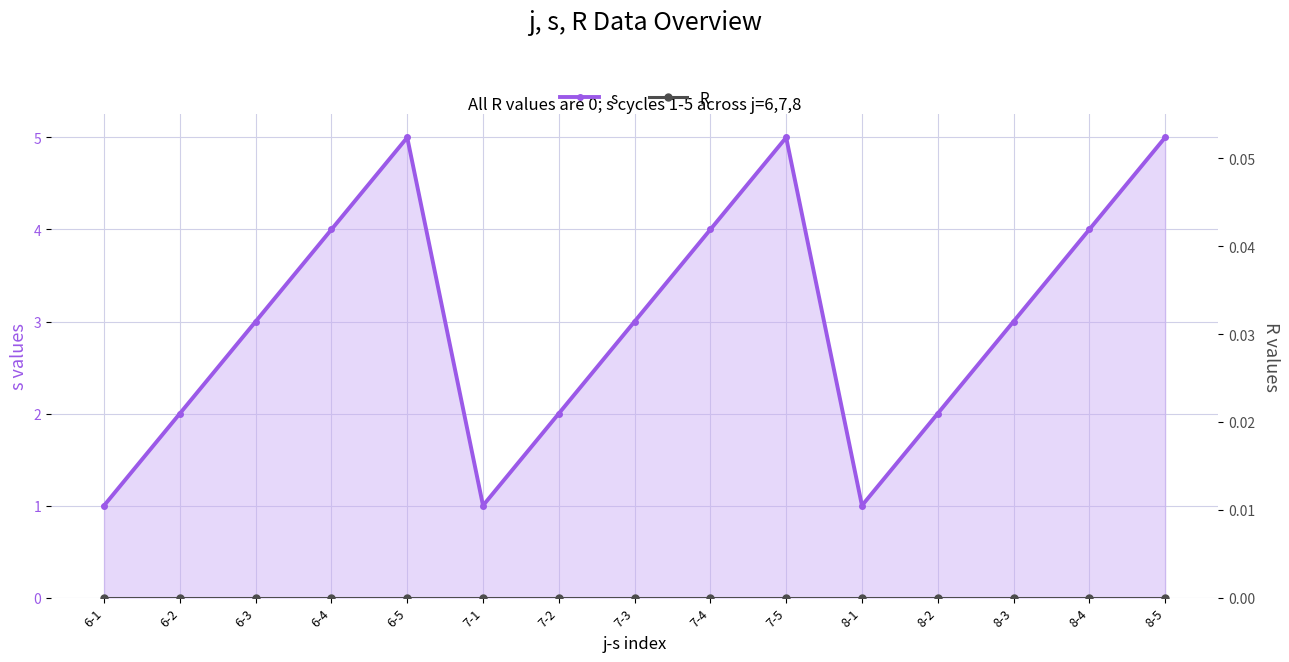

Reading left to right, list all the values displayed in this chart.

s: 6-1=1	6-2=2	6-3=3	6-4=4	6-5=5	7-1=1	7-2=2	7-3=3	7-4=4	7-5=5	8-1=1	8-2=2	8-3=3	8-4=4	8-5=5
R: 6-1=0	6-2=0	6-3=0	6-4=0	6-5=0	7-1=0	7-2=0	7-3=0	7-4=0	7-5=0	8-1=0	8-2=0	8-3=0	8-4=0	8-5=0